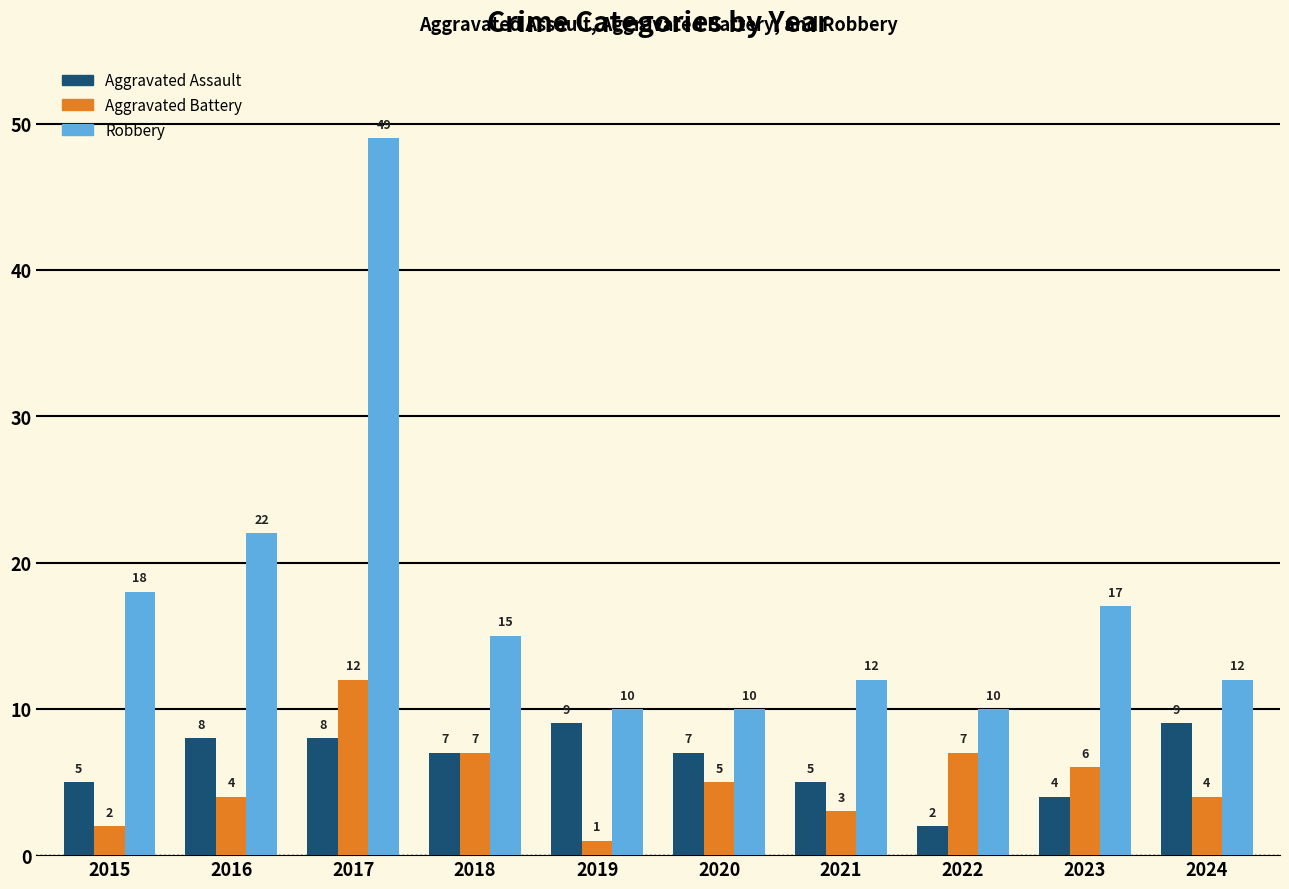

How many bars are there in total?

30